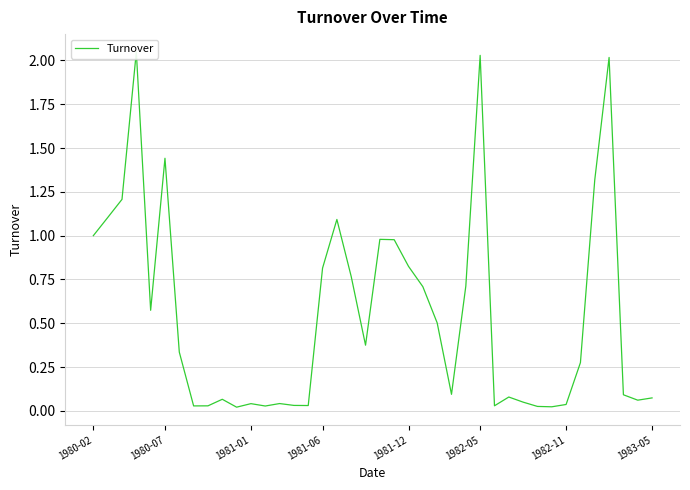

Does the chart have visible grid lines?

Yes